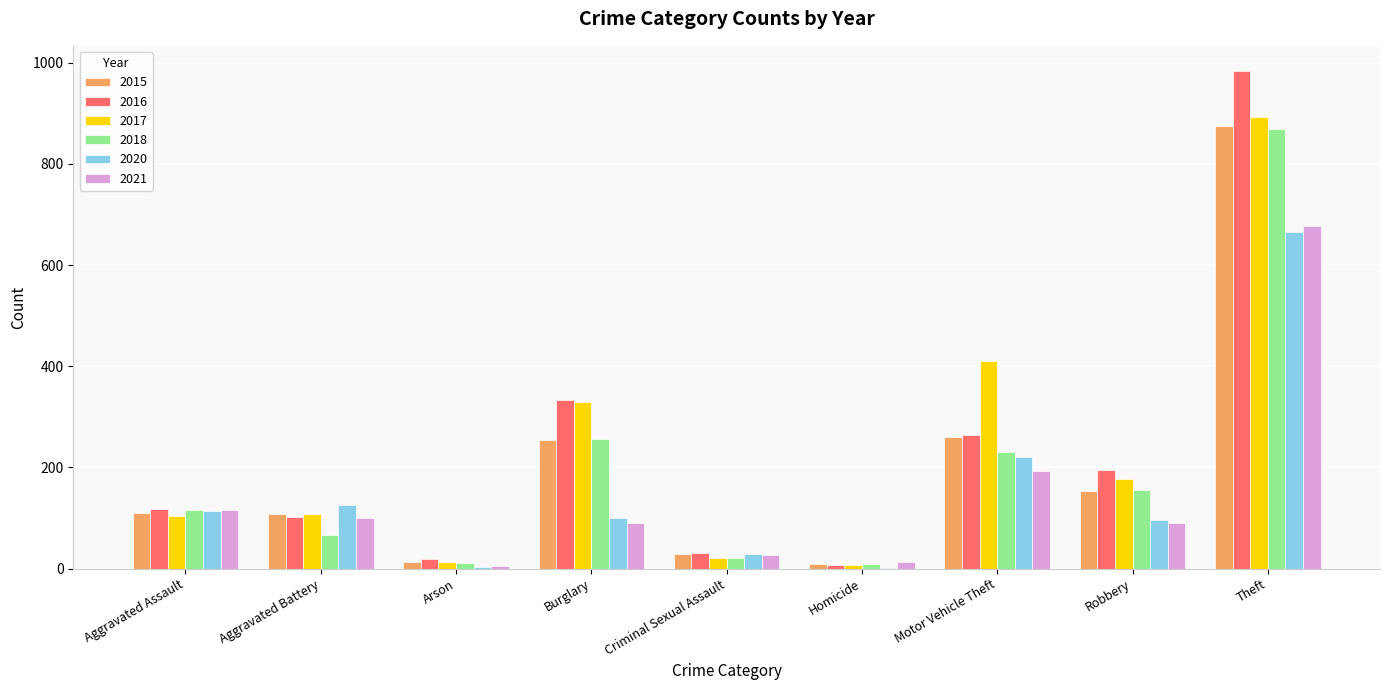

What is the sum of the 2018 values at Motor Vehicle Theft and Aggravated Battery?

298